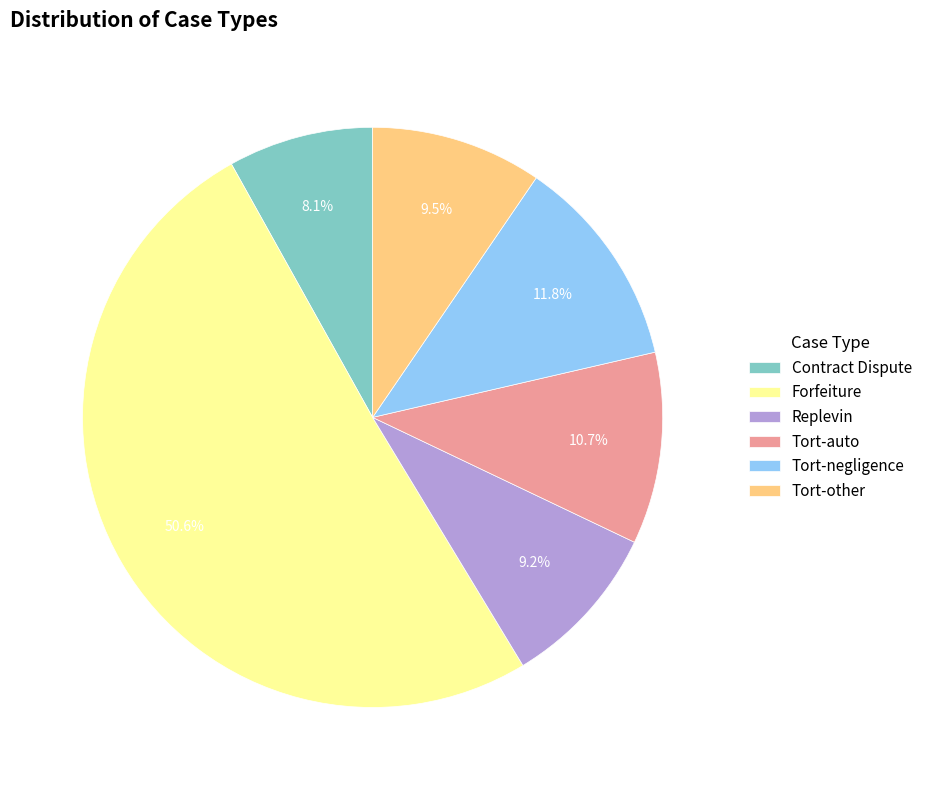

Is it true that Tort-auto is 11% of the pie?

True